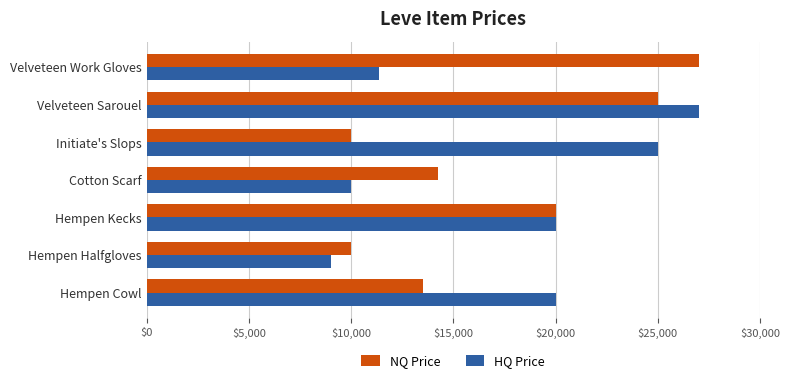

Which series has the largest range (max minus min)?

HQ Price